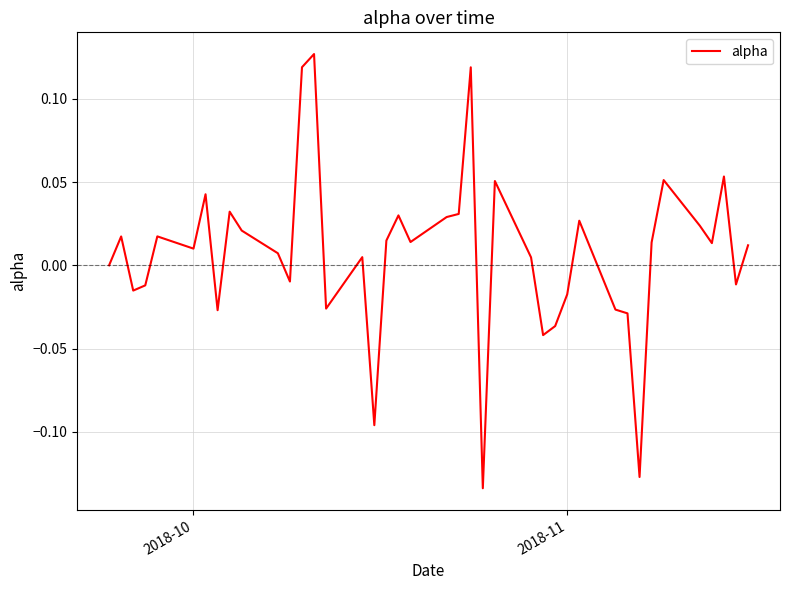

What is the difference between the maximum and minimum values?

0.3